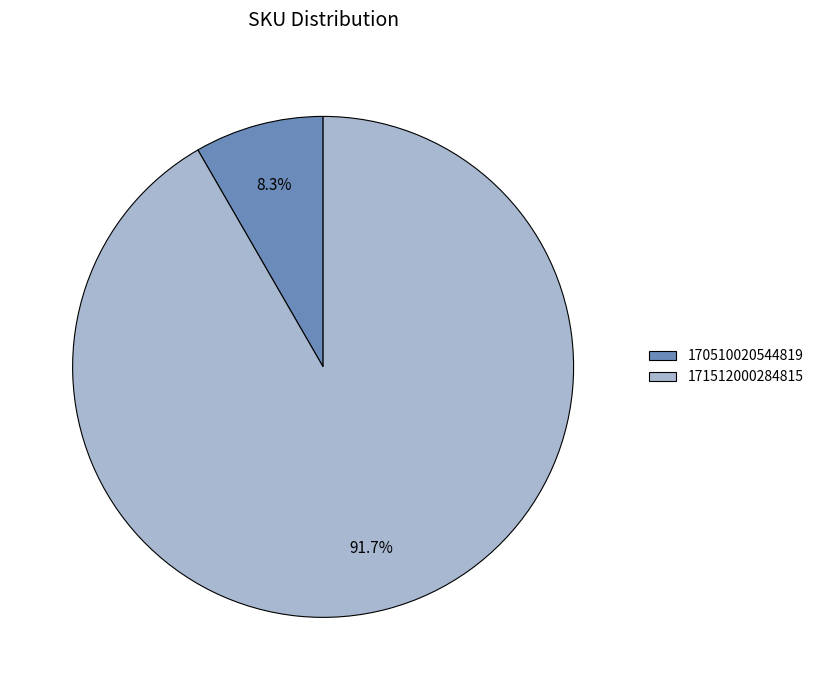

Which category has the smallest portion of the pie?

170510020544819